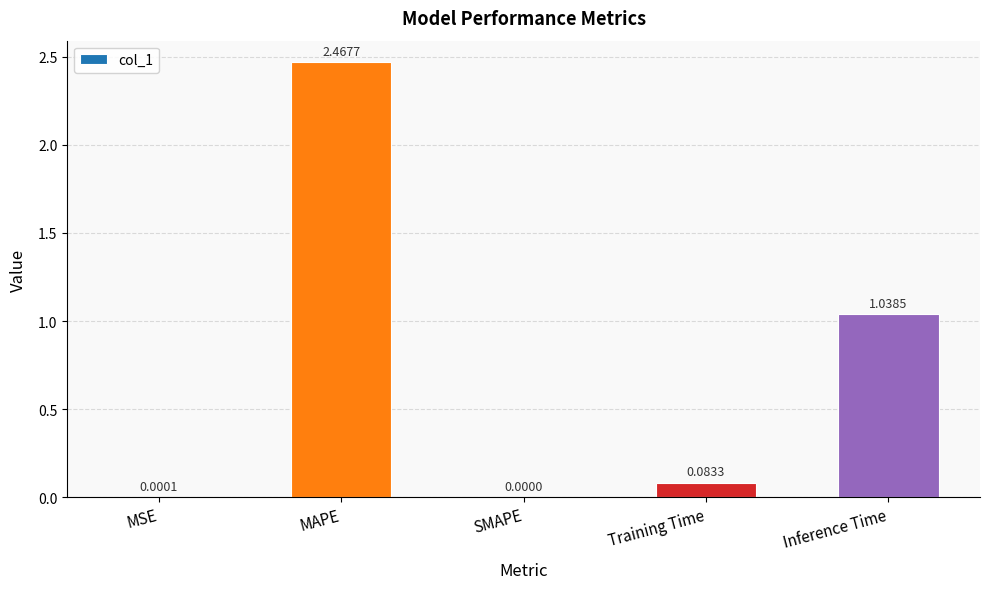

Where is the data nearest to the value 1?

Inference Time